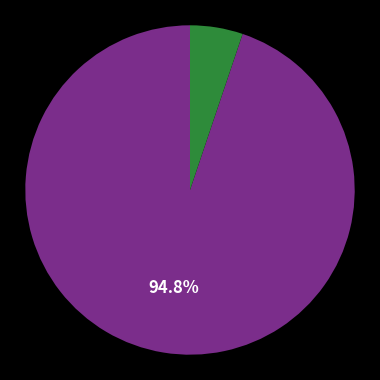

Is there a majority slice in this chart?

Yes